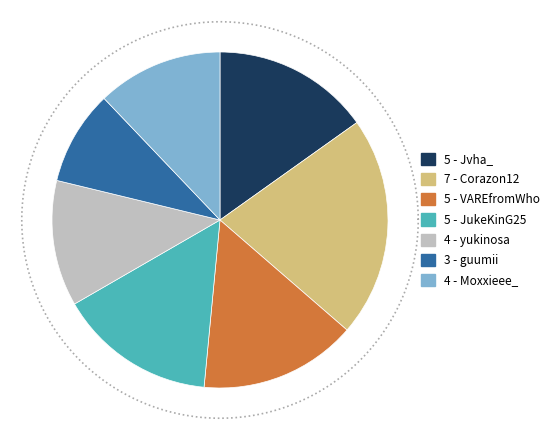

To the nearest percent, what is the average slice percentage?

14%